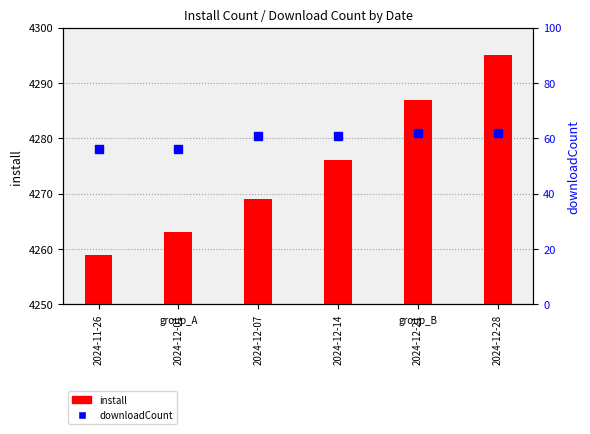

At which category is the sum across all series the highest?

2024-12-28